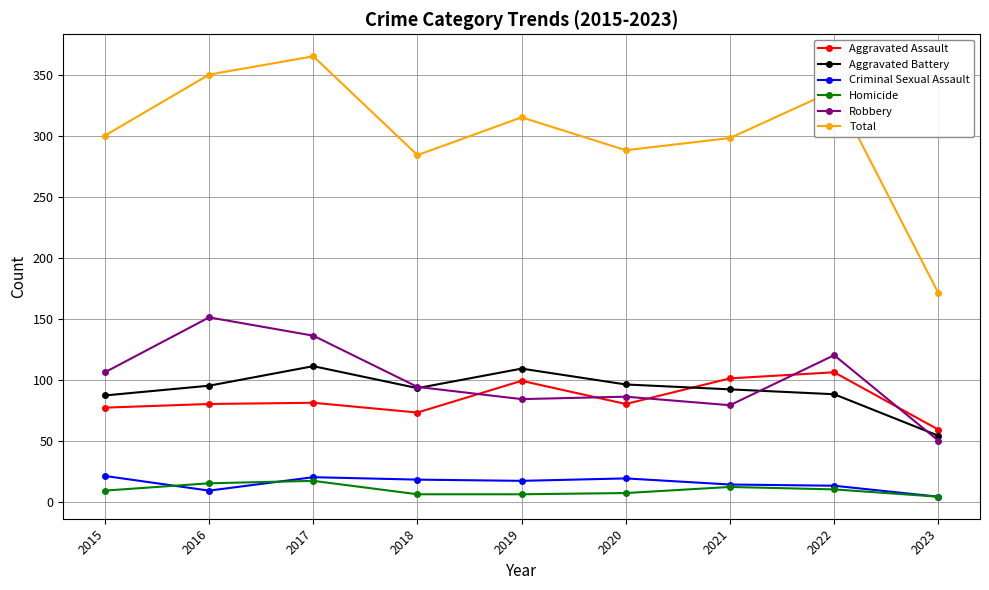

True or false: Homicide has more than 1 interior local peaks.

True